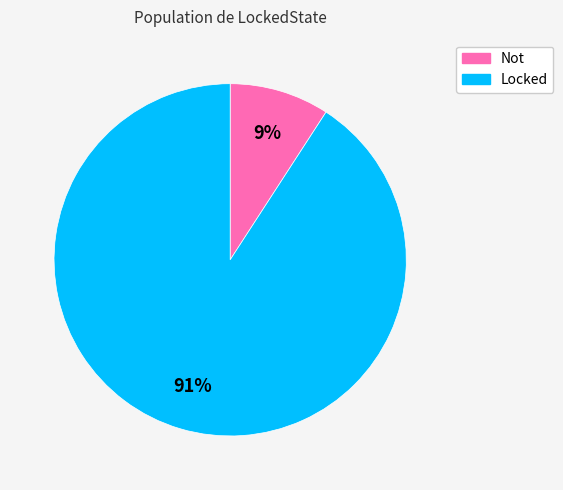

To the nearest percent, what percentage of the pie is Locked?

91%